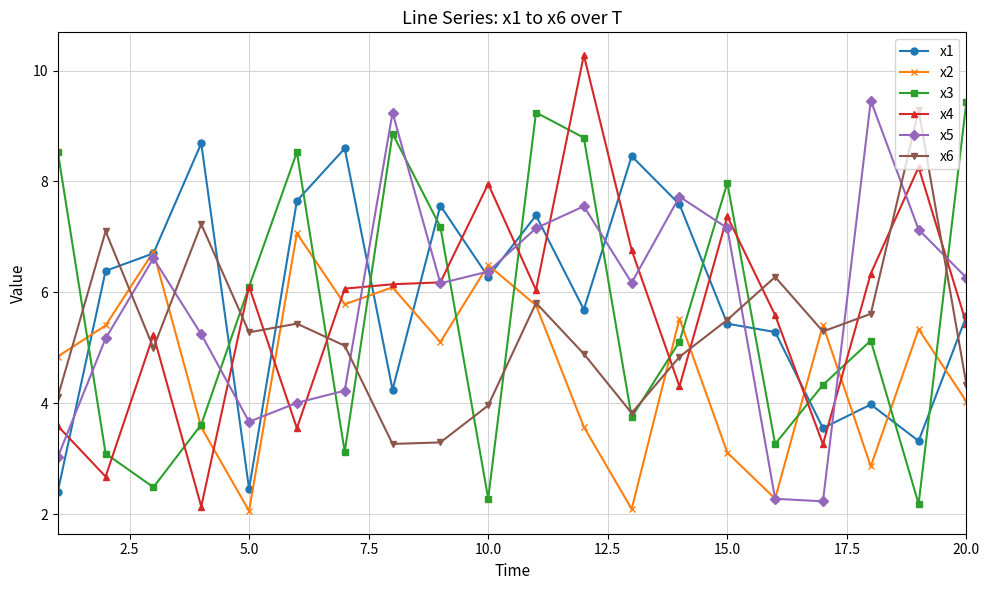

What is the minimum value for x1?

2.4